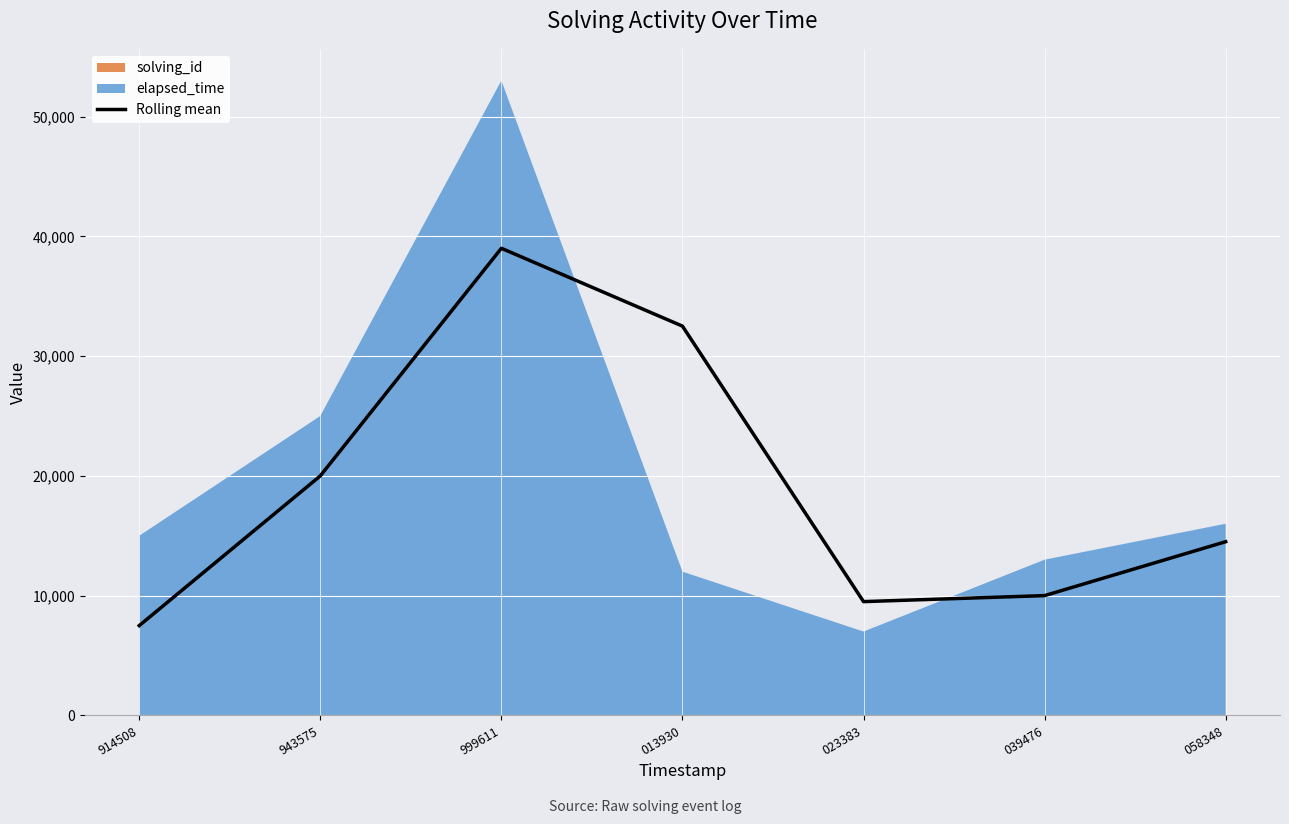

What position from the right is 013930?

4